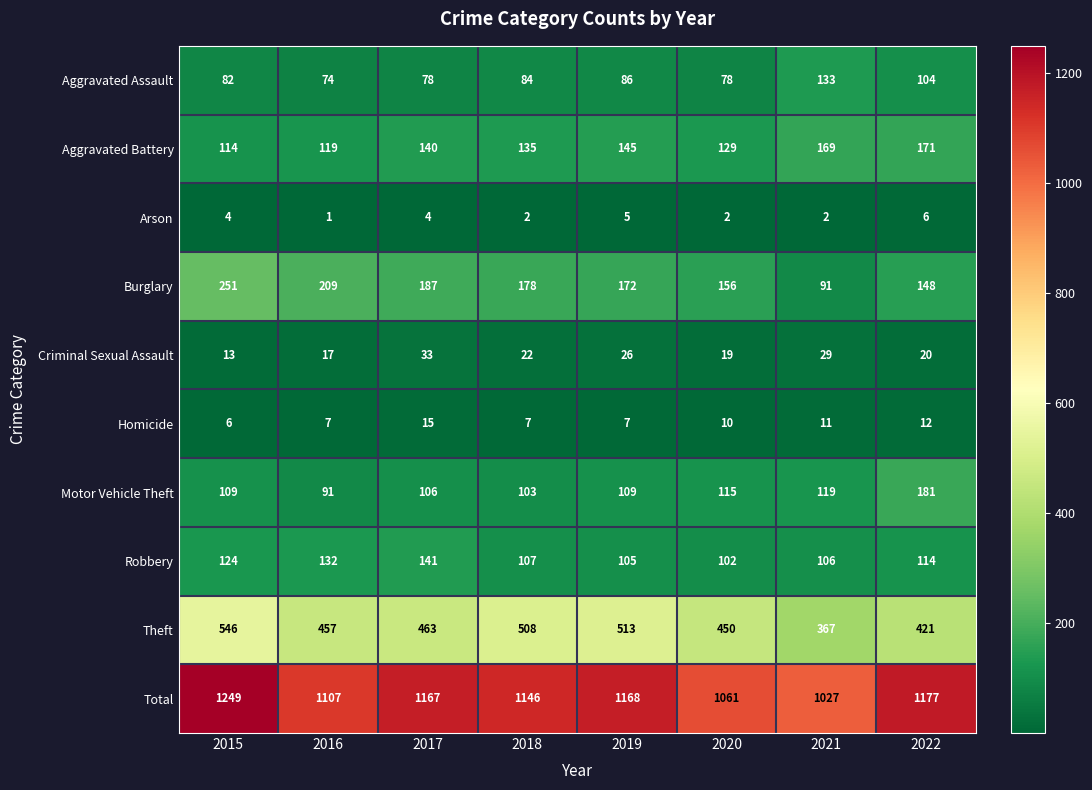

At which label does Arson reach its peak?

2022